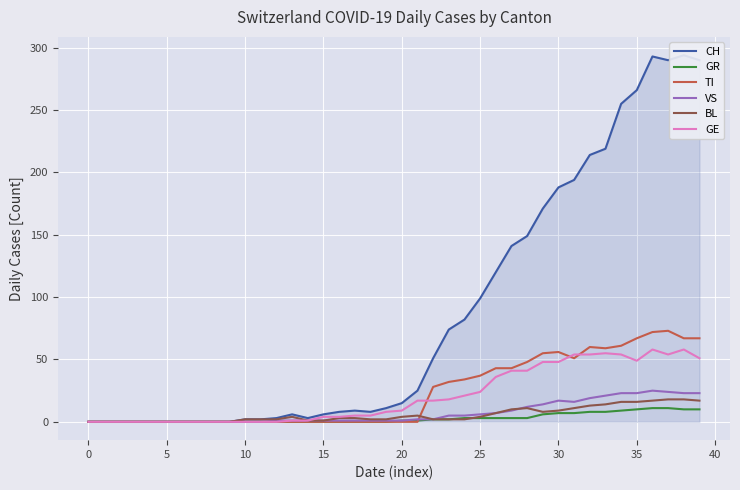

True or false: CH and GE cross at least once.

False